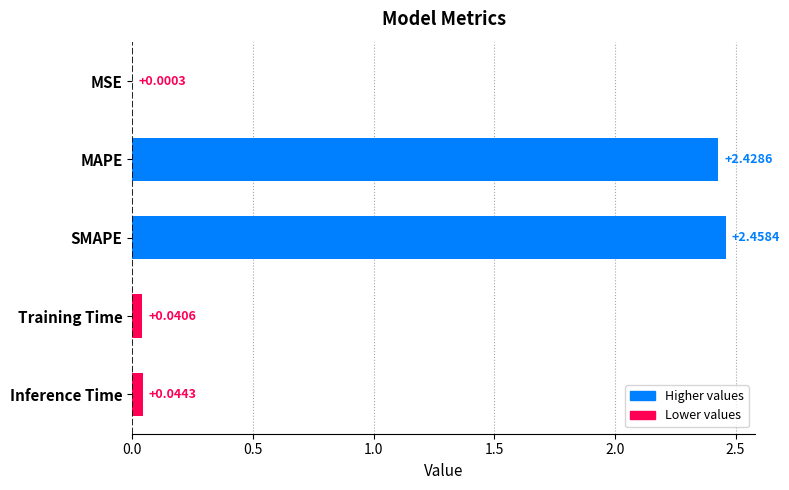

Between Inference Time and MSE, which is larger?

Inference Time